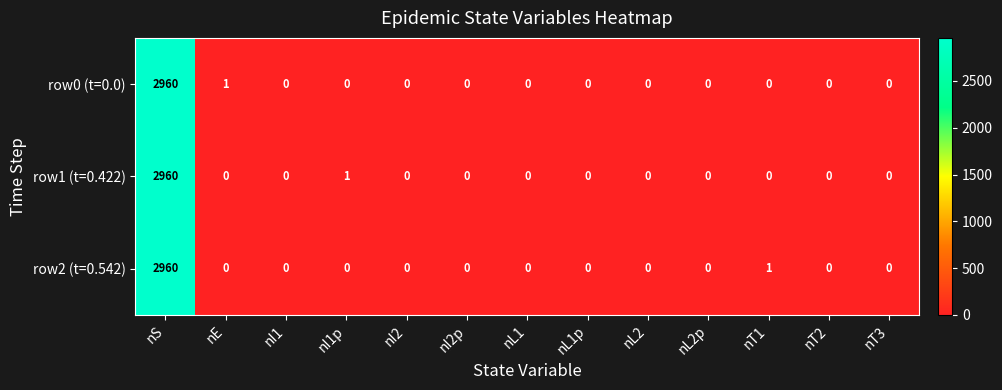

How many categories are shown in the chart?

13